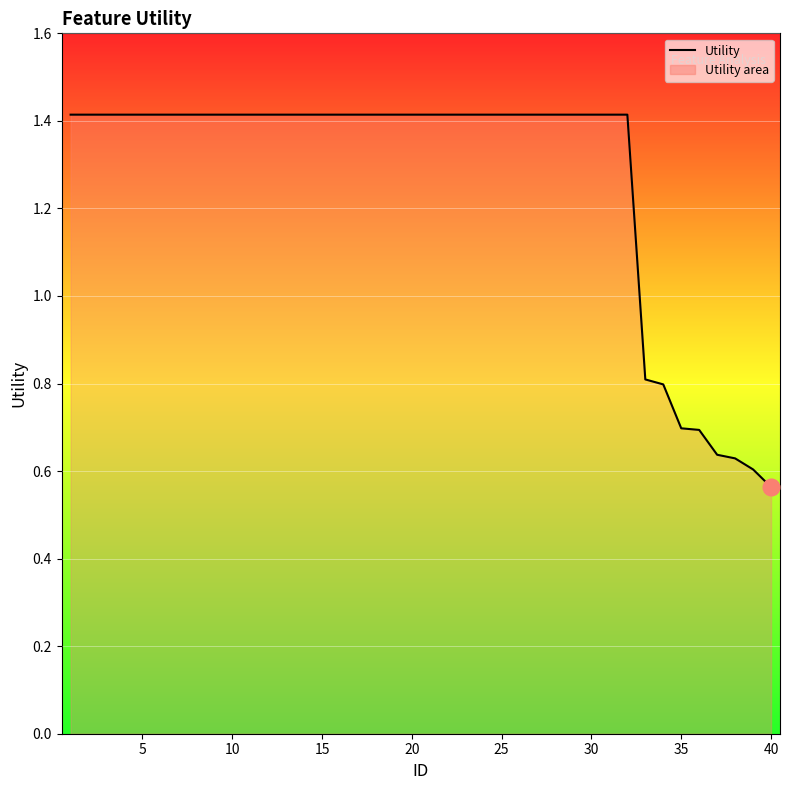

What is the greatest value displayed?

1.4